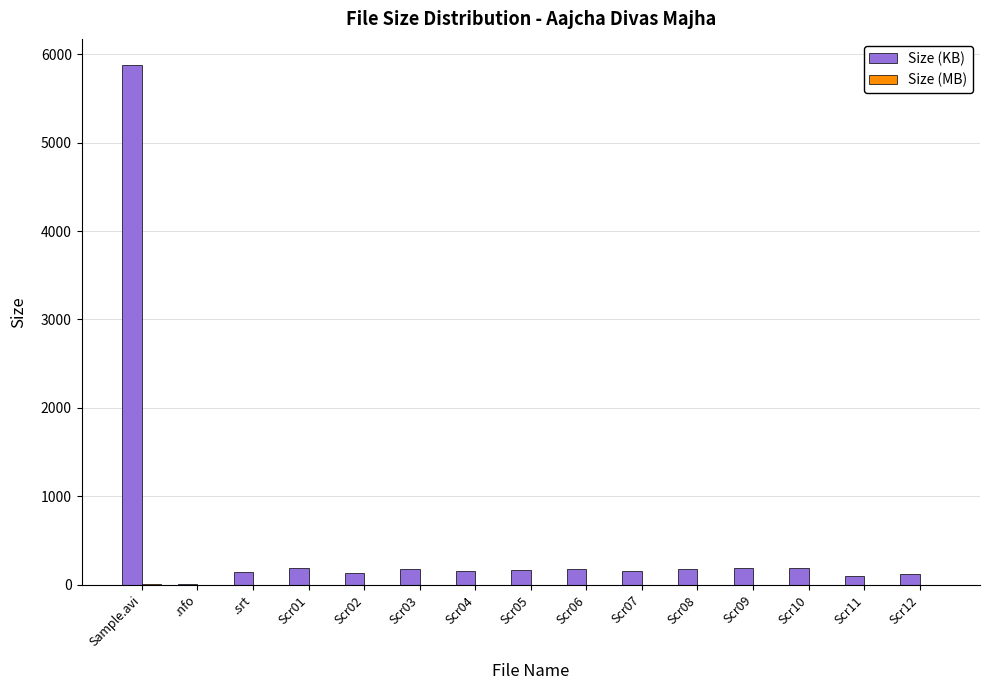

At which category is the sum across all series the highest?

Sample.avi